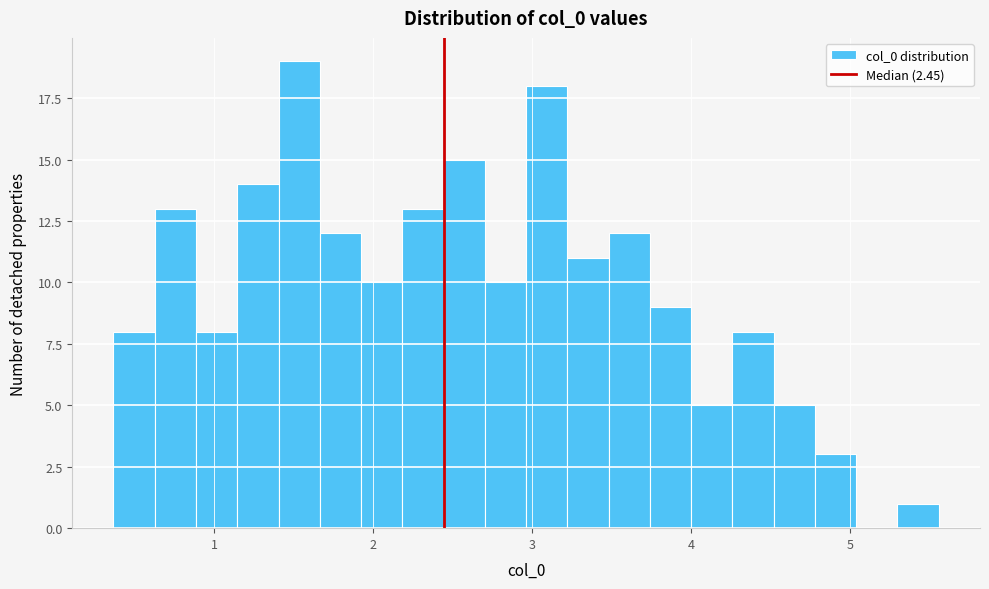

Read against the x-axis, roughly where is the centre of the tallest bar?

1.5